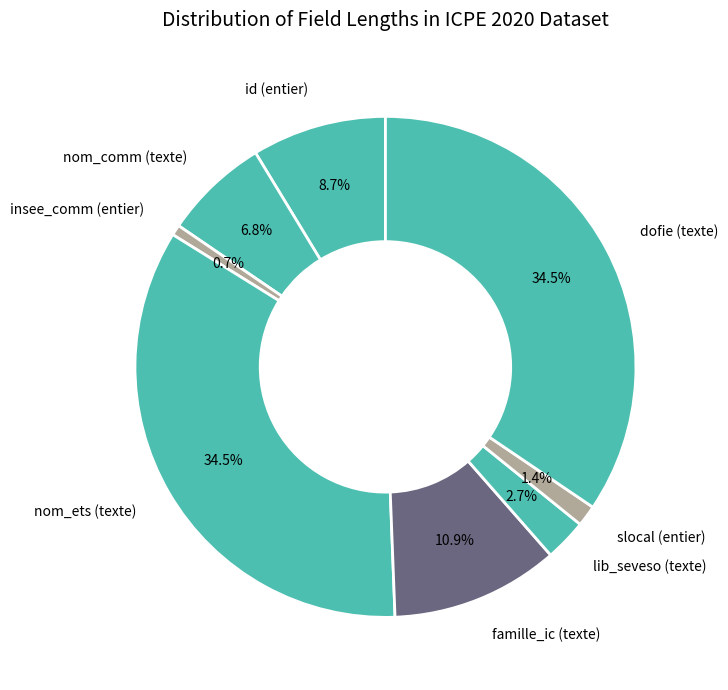

Is there any slice that represents more than half of the pie?

No